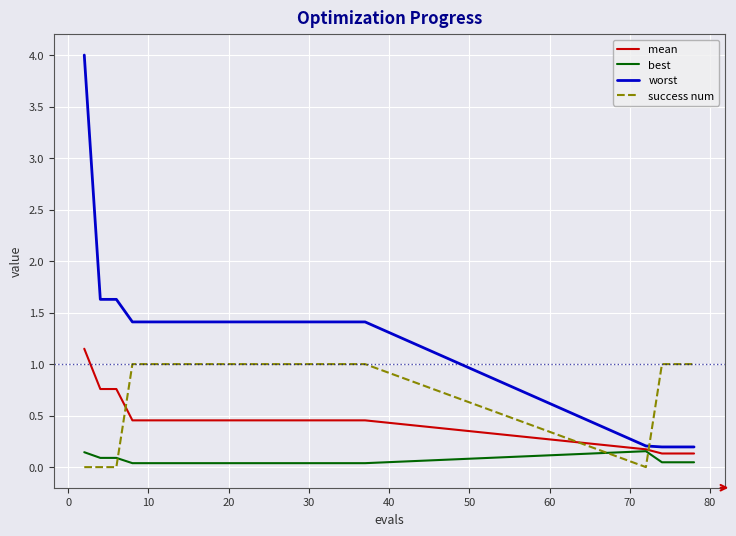

What is the maximum value shown in the chart?

4.0